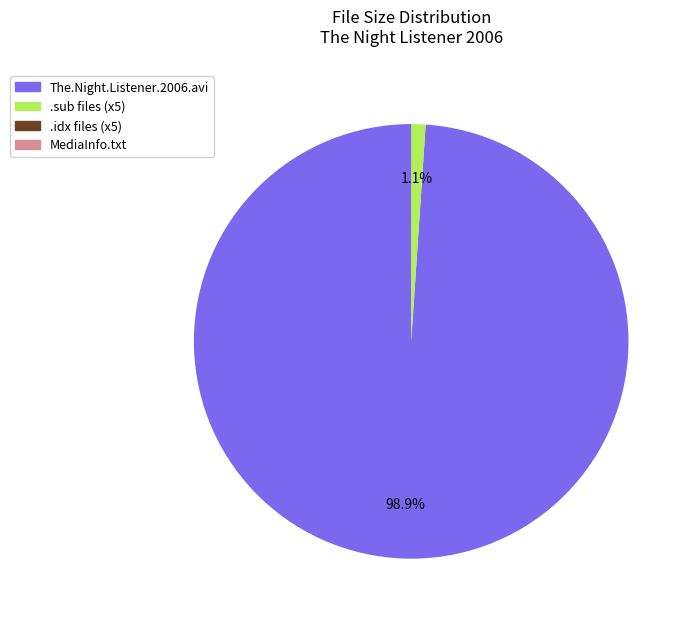

What is the total percentage of The.Night.Listener.2006.avi and .sub files (x5)?

100.0%